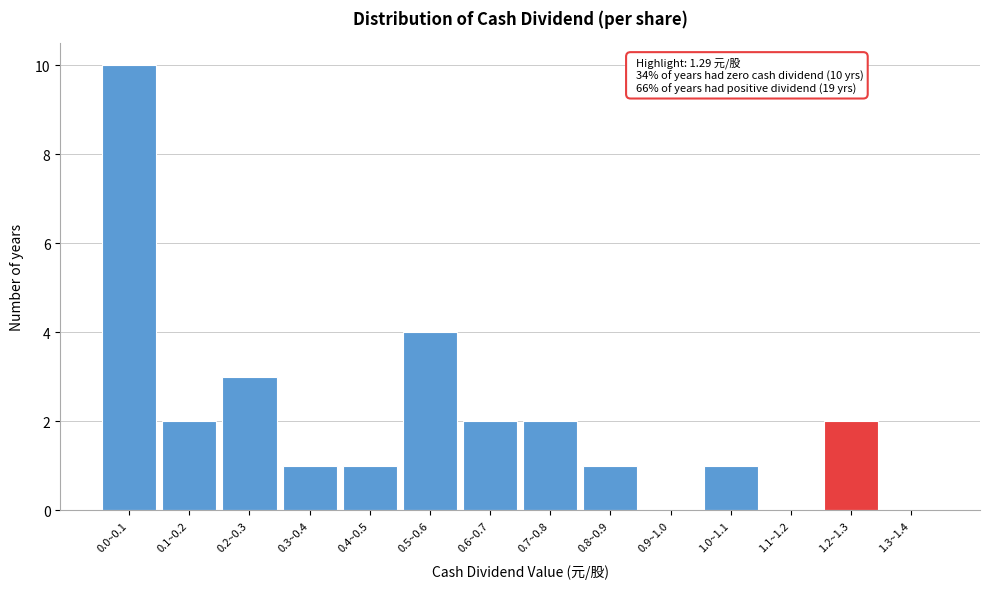

Reading right to left, what are all the values shown in this chart?

1.3~1.4=0	1.2~1.3=2	1.1~1.2=0	1.0~1.1=1	0.9~1.0=0	0.8~0.9=1	0.7~0.8=2	0.6~0.7=2	0.5~0.6=4	0.4~0.5=1	0.3~0.4=1	0.2~0.3=3	0.1~0.2=2	0.0~0.1=10